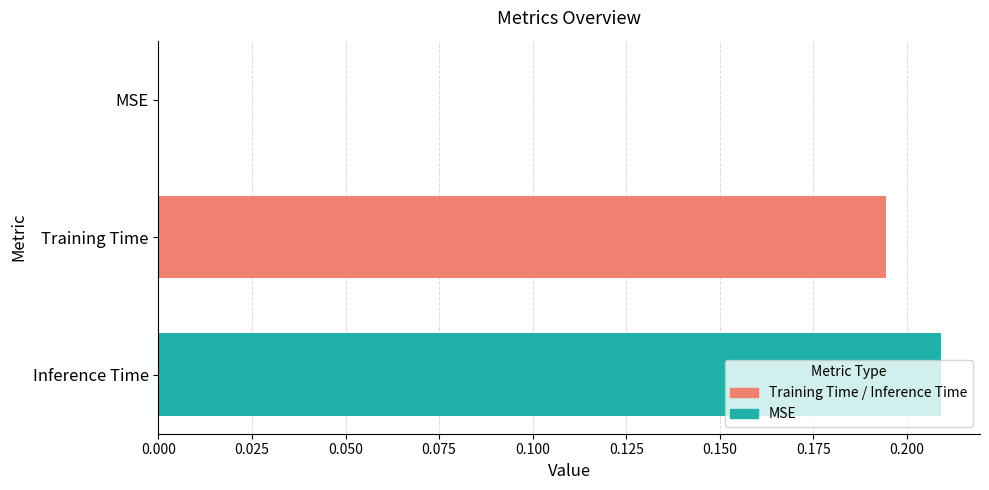

The chart shows a value of 0.1 at Inference Time. True or false?

False